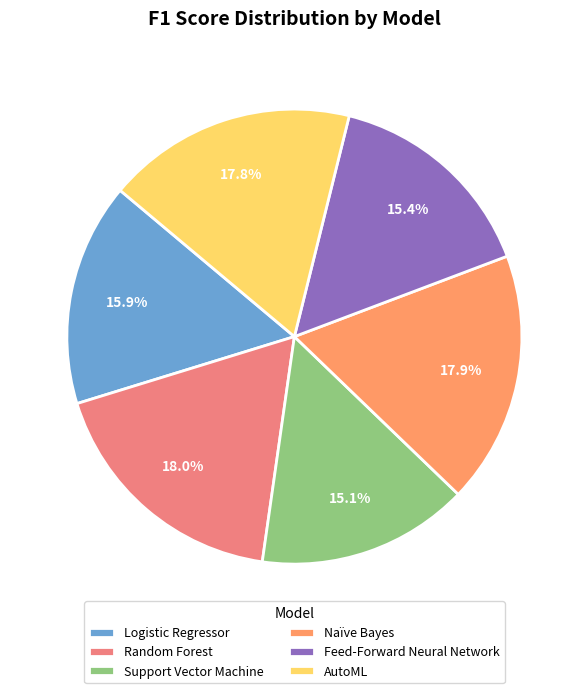

Is there any slice that represents more than half of the pie?

No